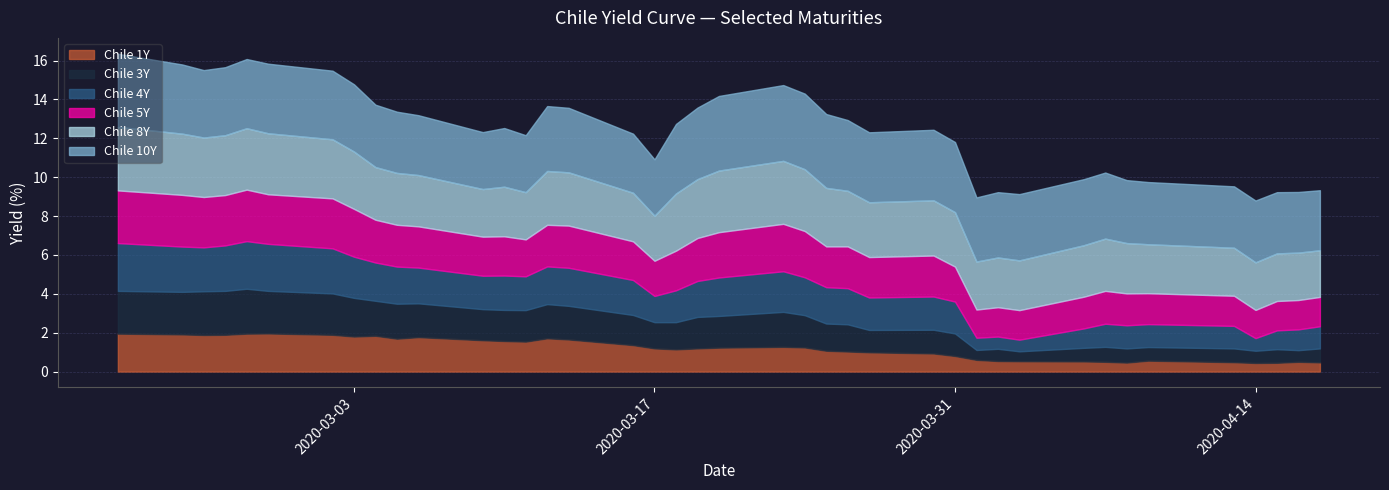

At how many categories does at least one series exceed 3?

37